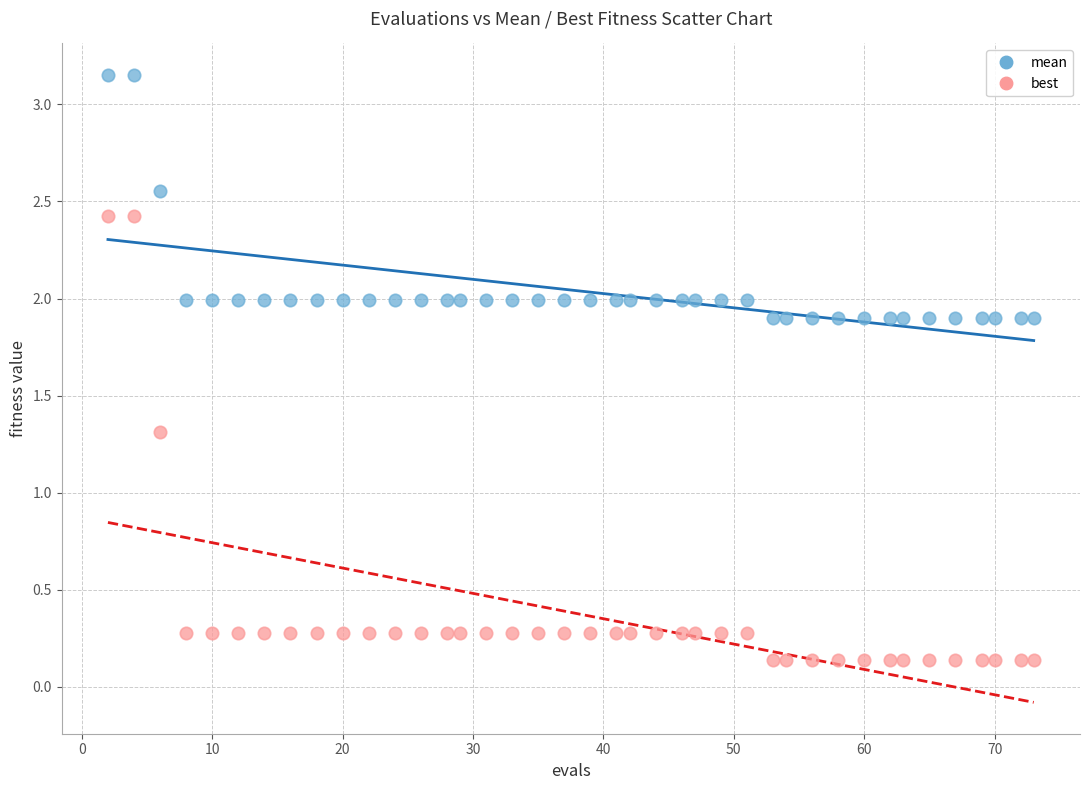

Across all data points, what is the range of Y values (max minus min)?

3.0